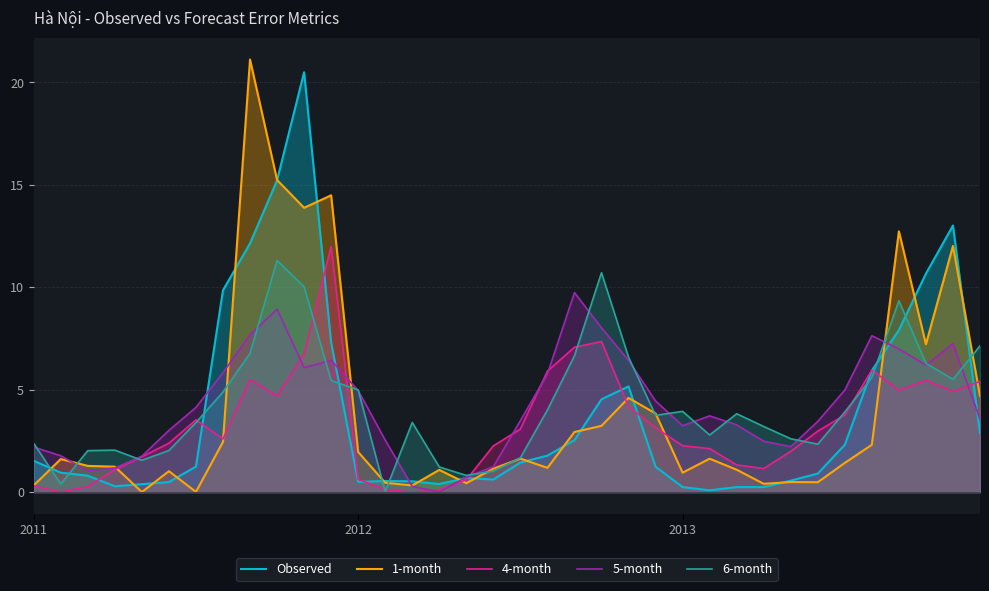

In Observed, how many points are lower than both neighbors (excluding endpoints)?

5